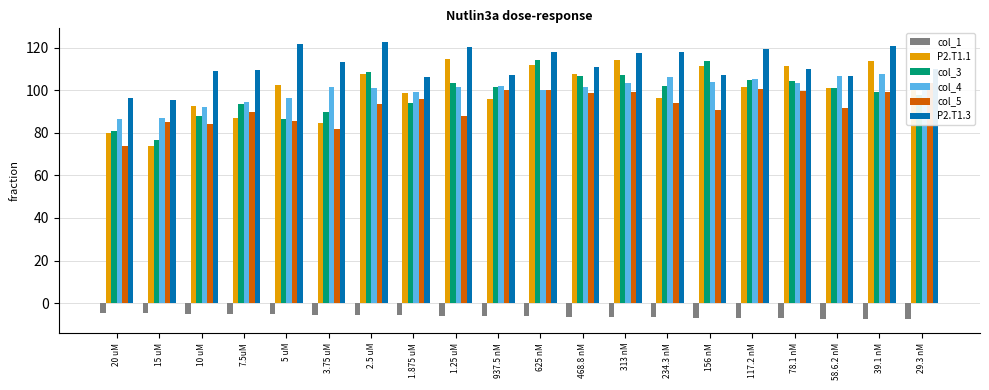

Does the chart contain any negative values?

Yes